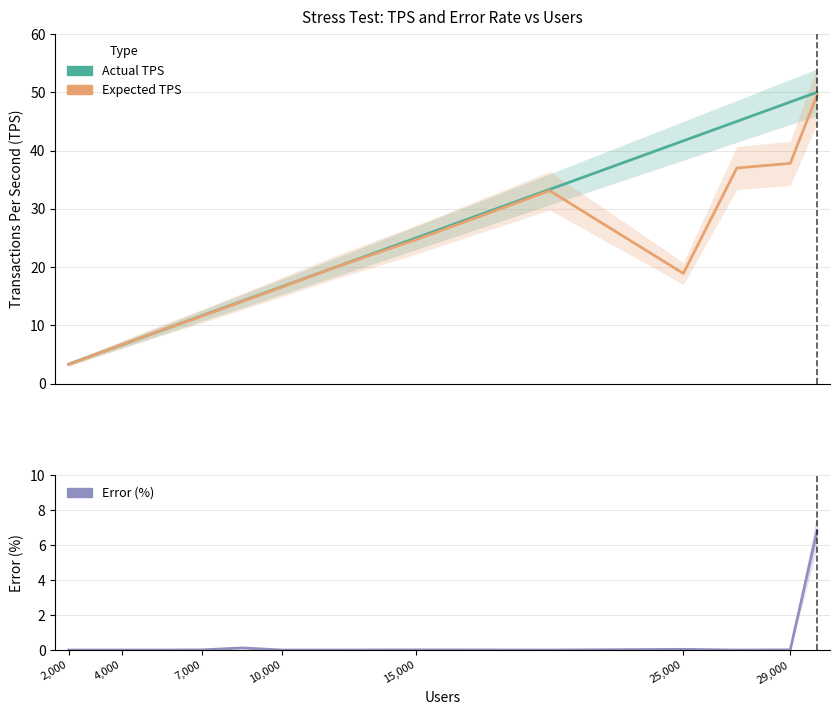

Reading right to left, list all the values displayed in this chart.

Actual TPS: 50.0	48.3	45.0	41.7	33.3	25.0	20.0	16.7	14.2	11.7	9.2	6.7	5.0	3.3
Expected TPS: 49.5	37.8	37.0	18.9	33.1	24.7	20.0	16.6	14.1	11.6	9.2	6.7	5.0	3.3
Error (%): 6.8	0.0	0.0	0.0	0.0	0.0	0.0	0.0	0.1	0.0	0.0	0.0	0.0	0.0